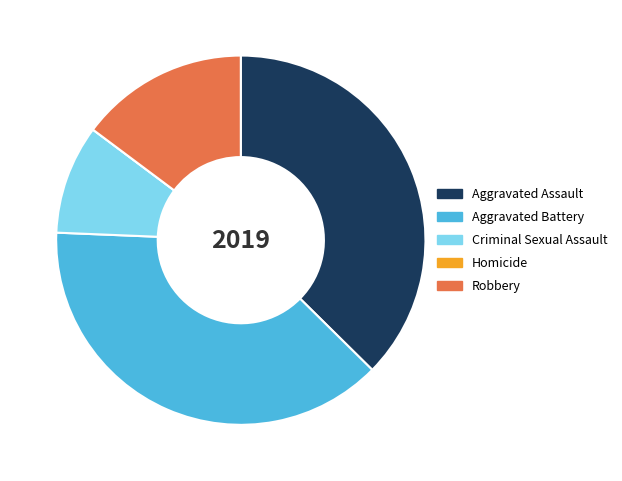

Is Aggravated Assault the majority of the pie?

No